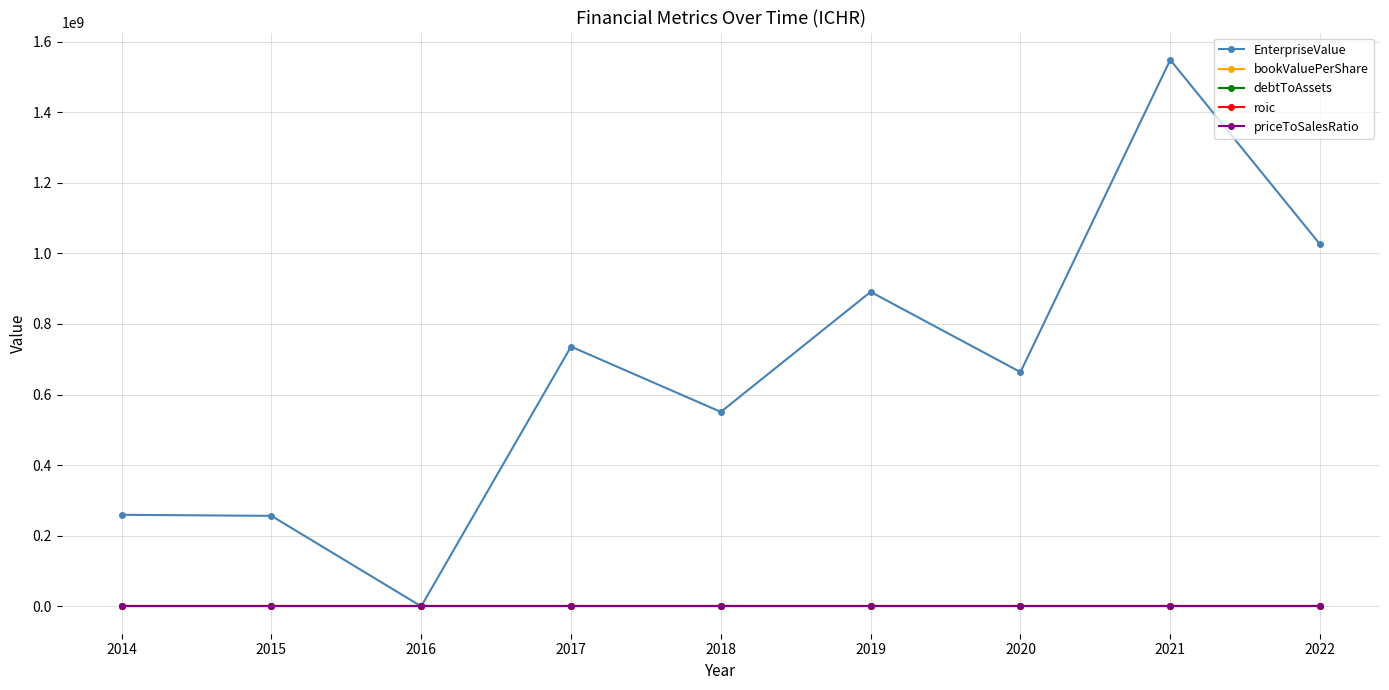

The bookValuePerShare series shows 20.5 at 2022. True or false?

True